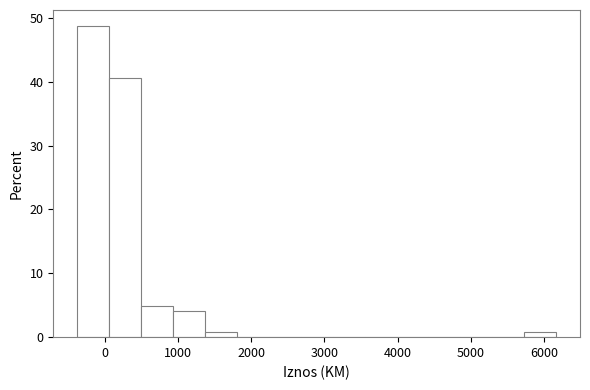

How tall is the bar that spans -400 to 100 on the x-axis? Neither the bar edges nor the heights are printed on the chart, so give them approximately, as read against the axes.

49